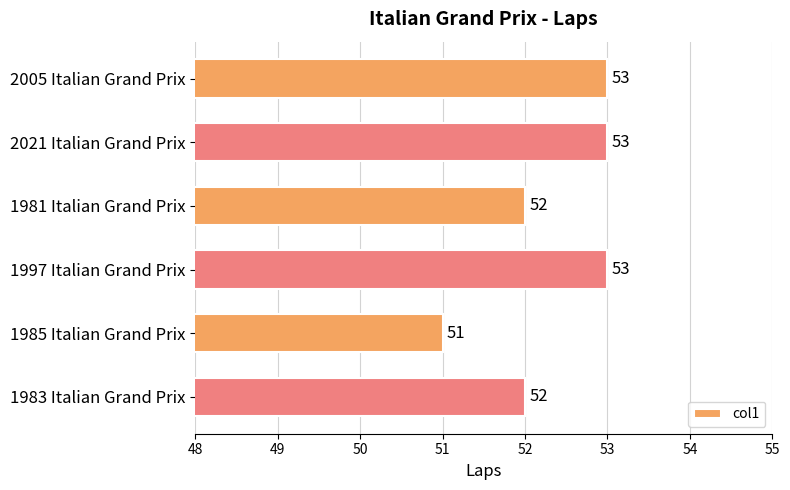

Which category has the lowest value across all series?

1985 Italian Grand Prix